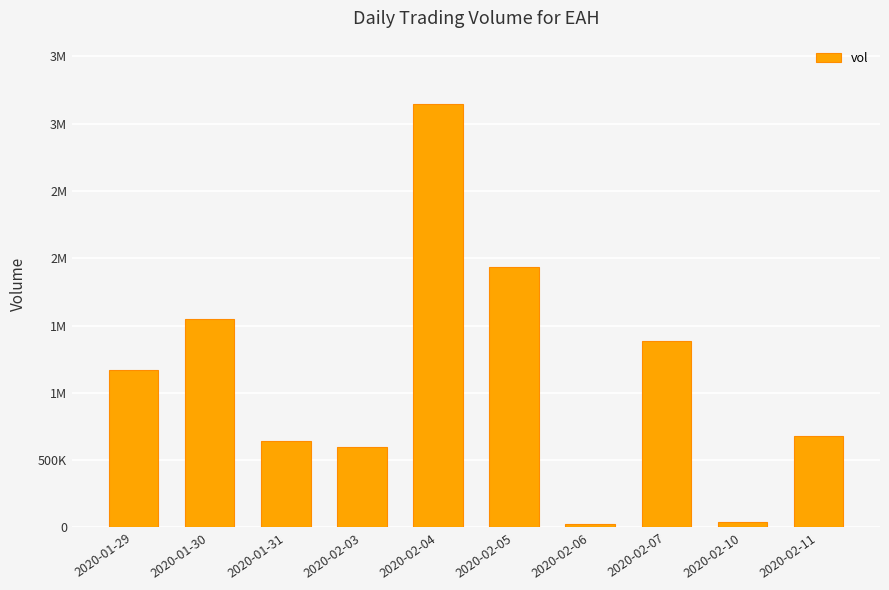

What is the change in value from 2020-02-05 to 2020-02-11?

-1256500